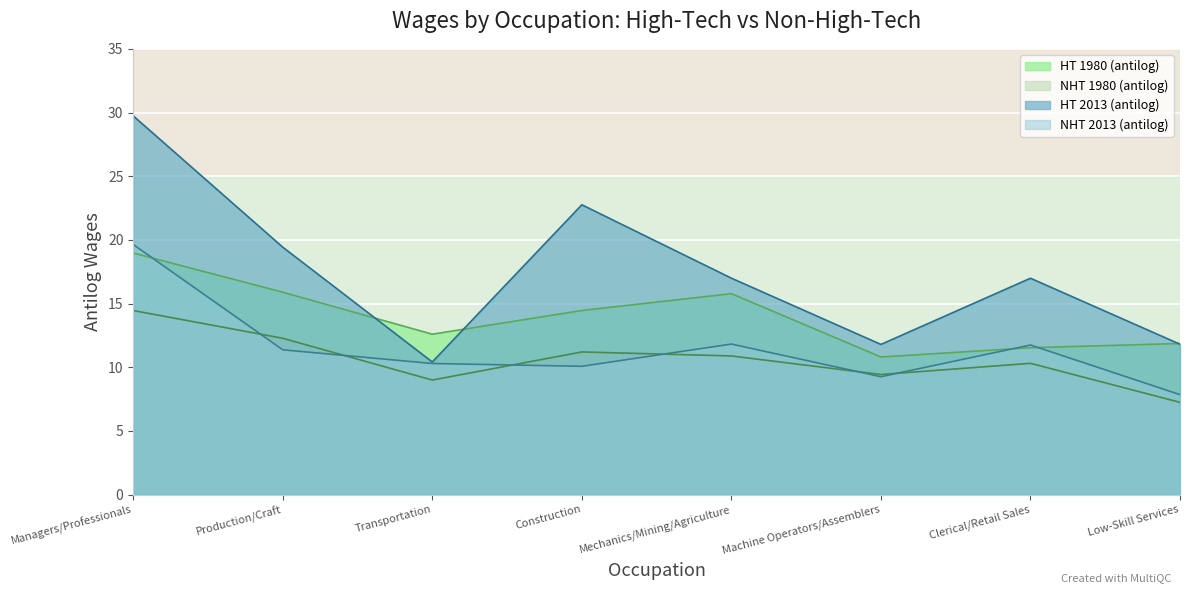

Count the number of data series in this chart.

4